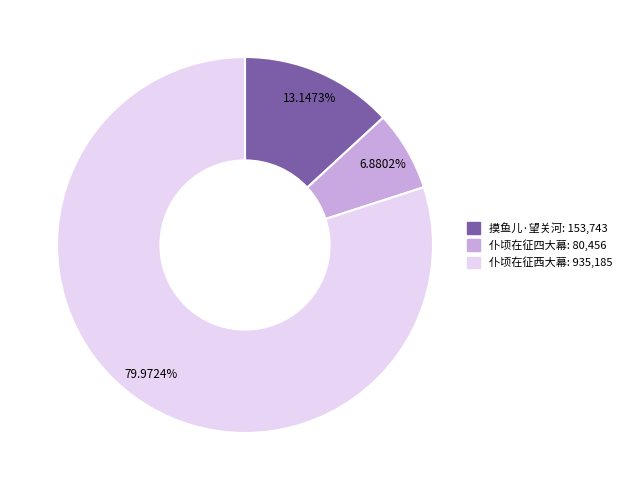

Is there any slice that represents more than half of the pie?

Yes